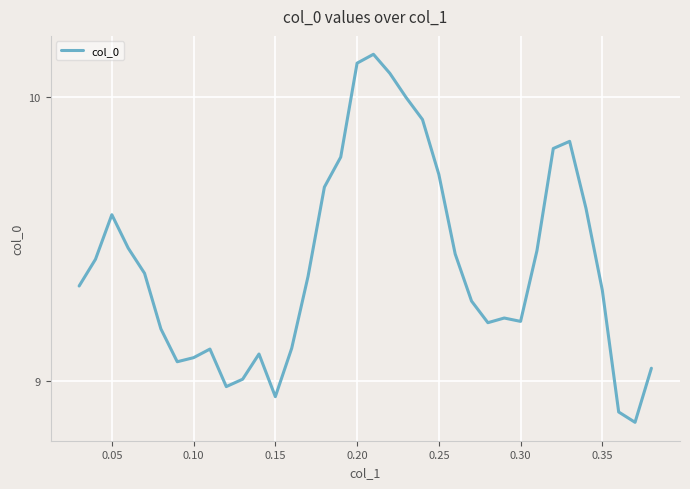

What is the difference between the maximum and minimum values?

1.3